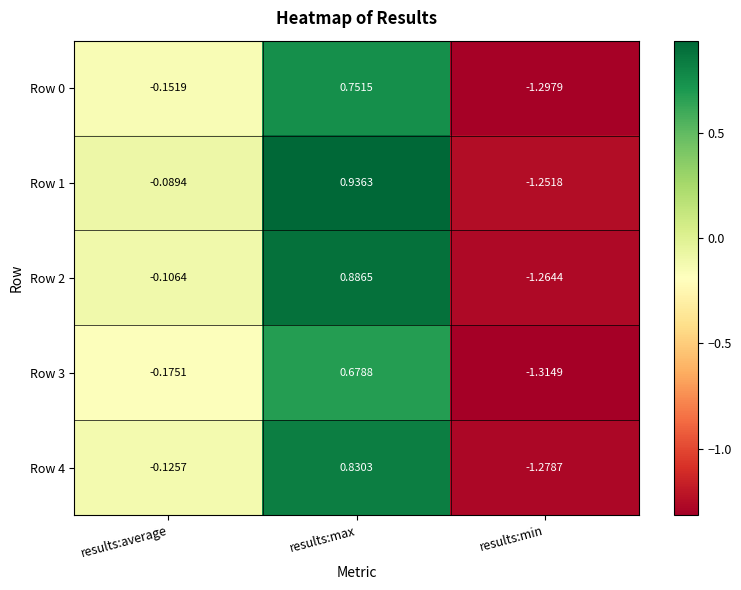

Rank the series by their average value, from highest to lowest.

Row 1, Row 2, Row 4, Row 0, Row 3